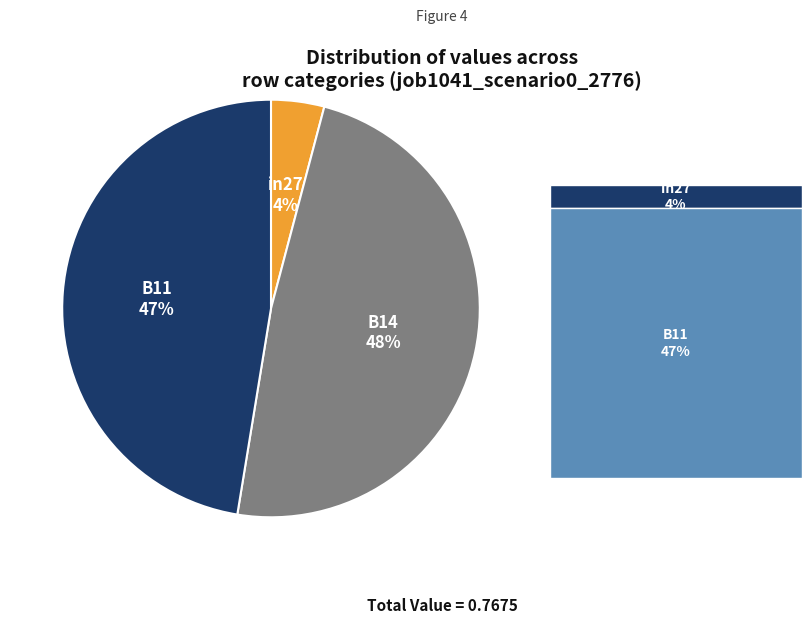

Is it true that B14 is 48% of the pie?

True